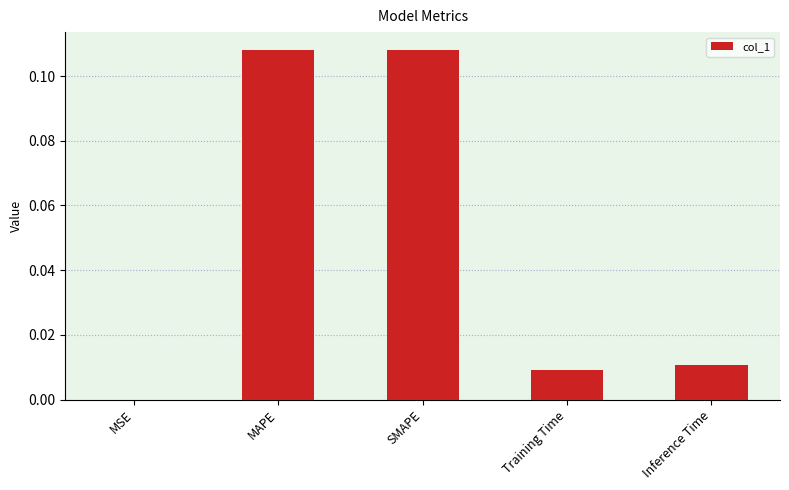

The chart shows a value of 0.0 at Inference Time. True or false?

True